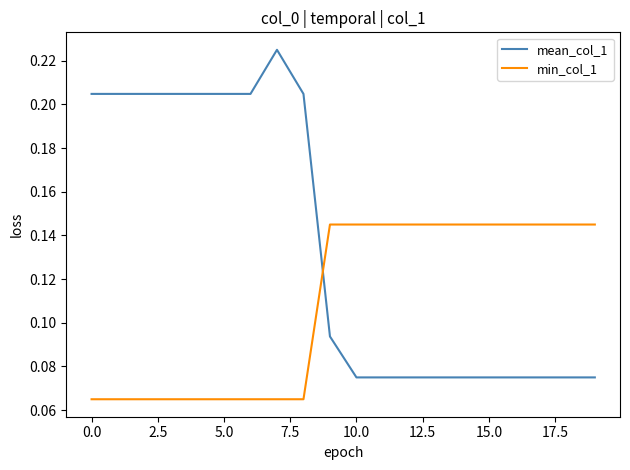

Which series has the largest range (max minus min)?

mean_col_1